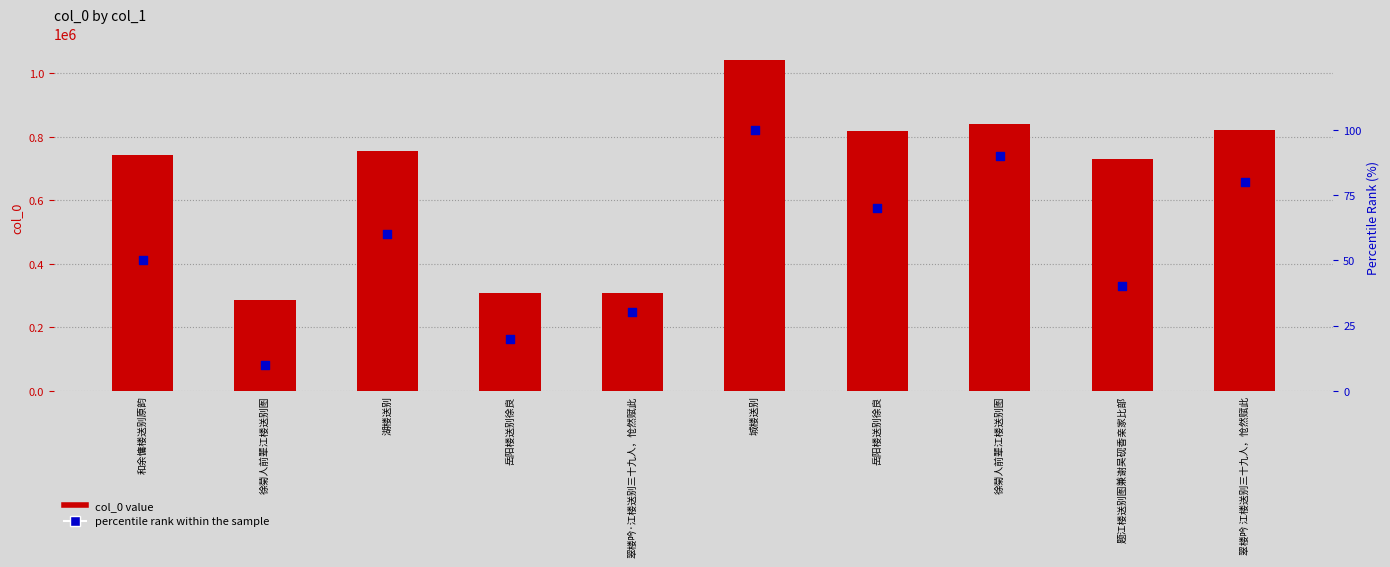

Which series reaches the maximum Y coordinate?

col_0 value